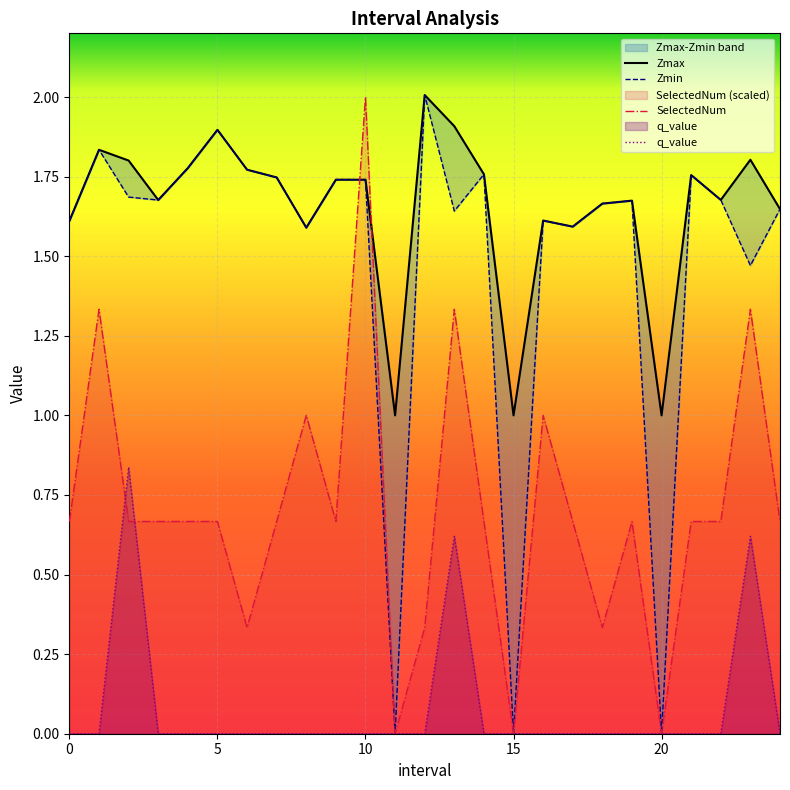

What is the difference between the maximum and second lowest values in the SelectedNum series?

2.0